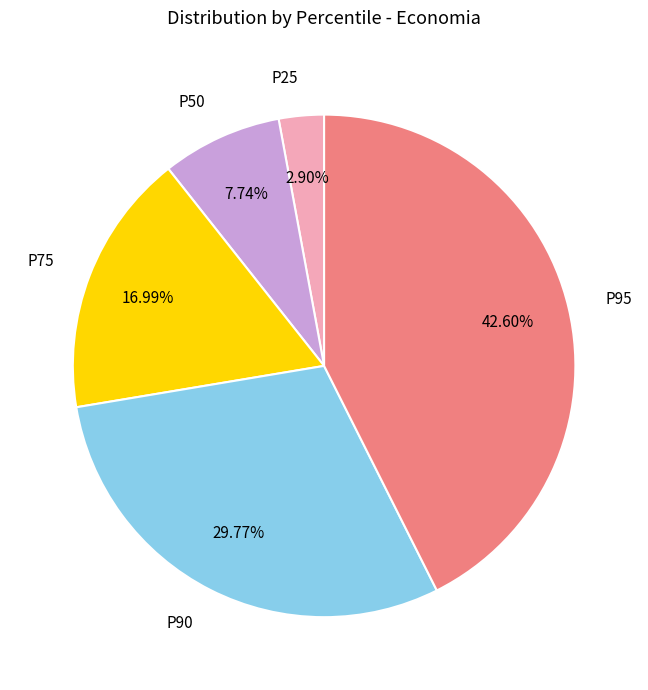

Is there a majority slice in this chart?

No